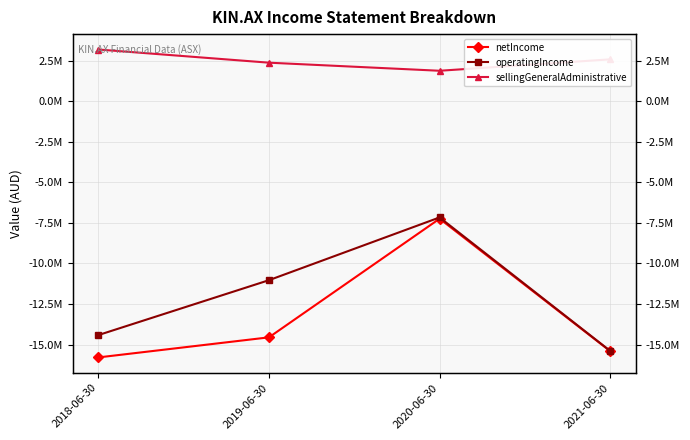

Which category has the highest value across all series?

2018-06-30